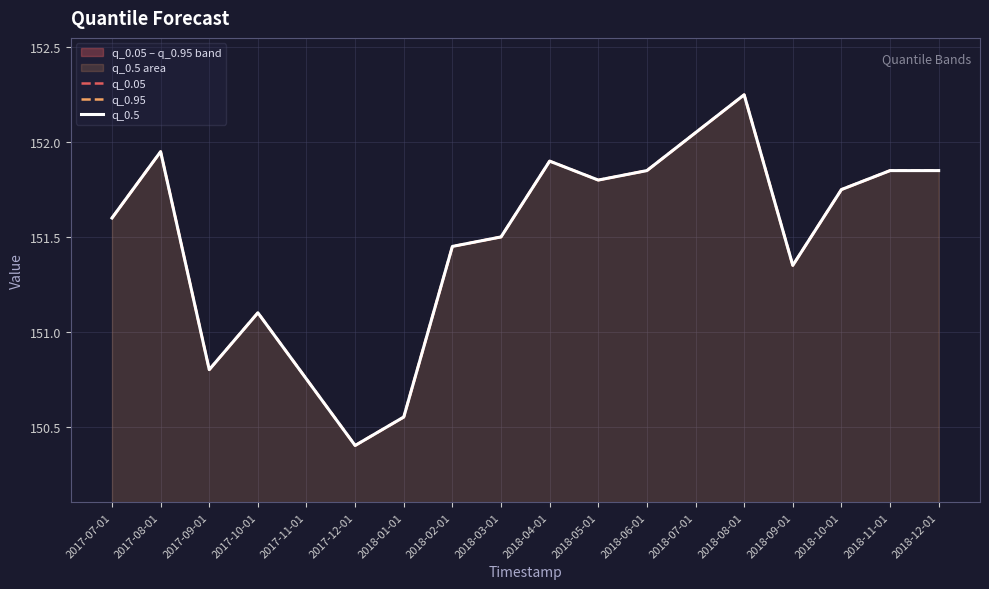

At how many categories does at least one series exceed 151?

14